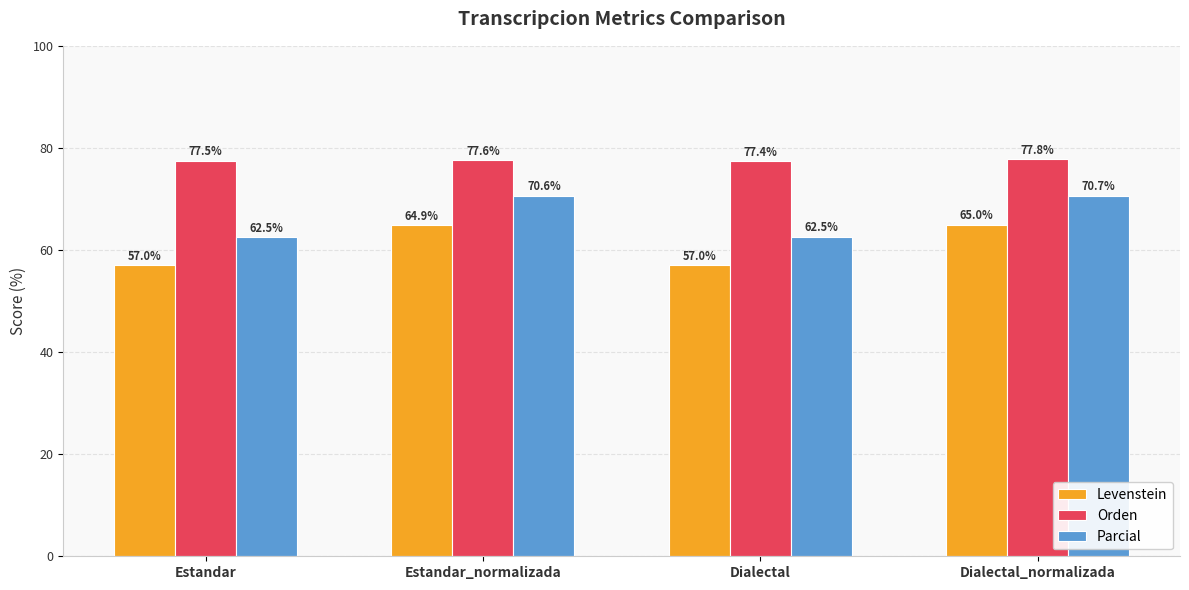

What is the value of the Orden bar at the 4th from the left?

77.8